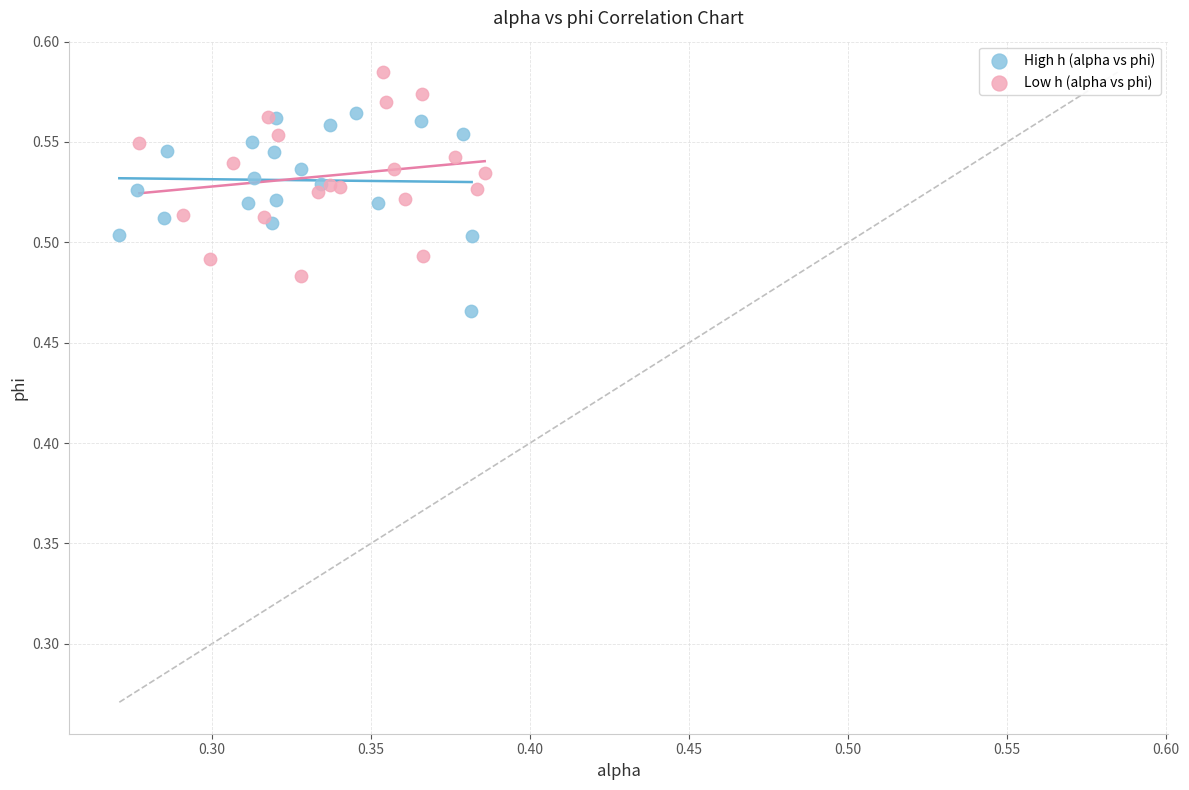

Which series reaches the minimum Y coordinate?

High h (alpha vs phi)